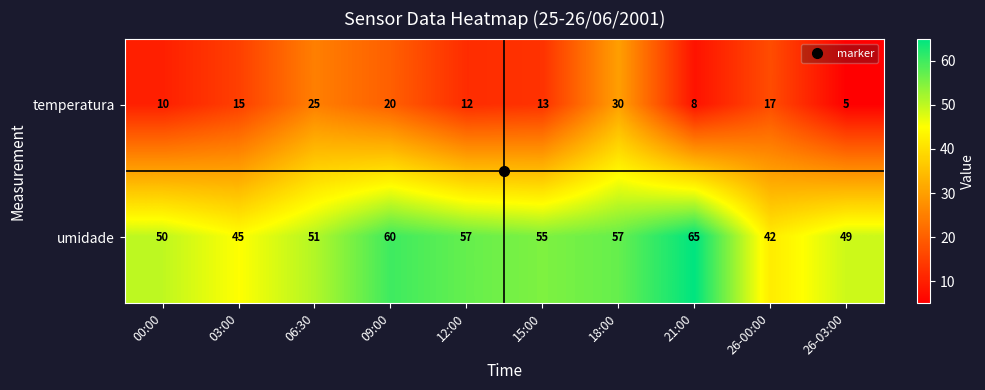

Which series changed the most between 00:00 and 18:00?

temperatura